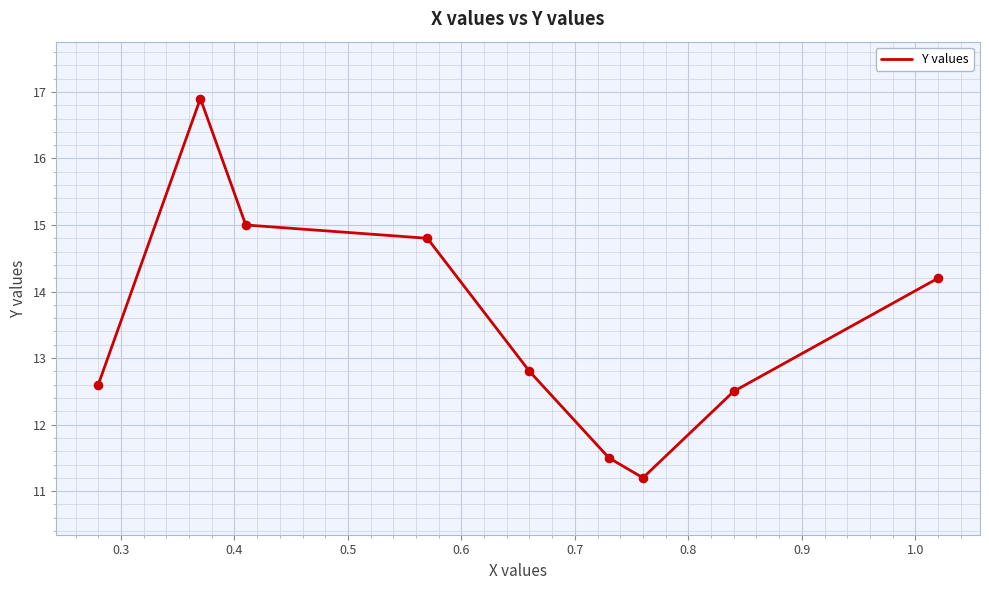

What is the smallest value displayed?

11.2